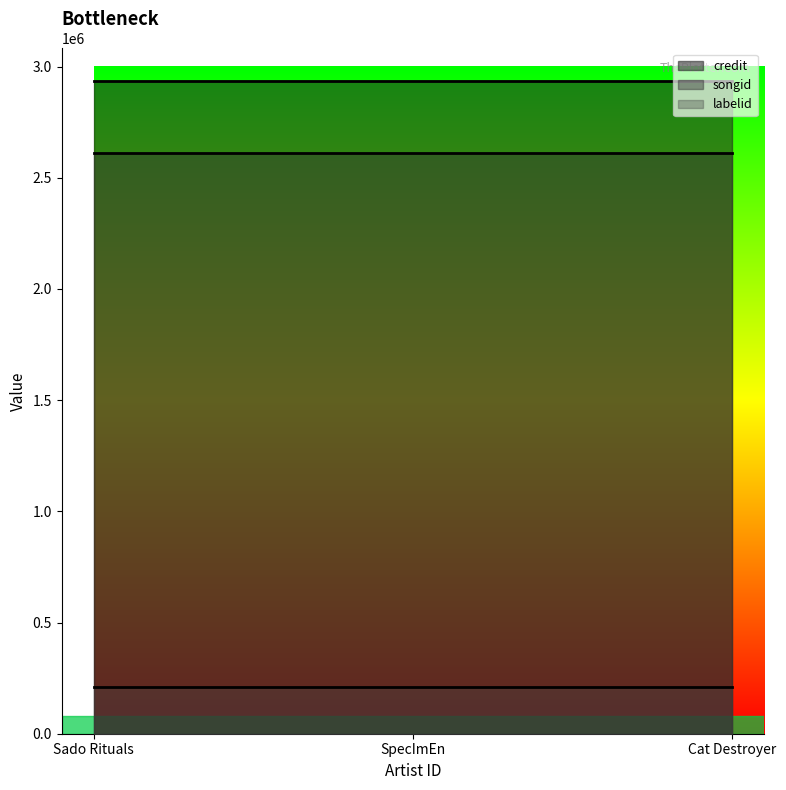

What is the sum of all credit values?

8804256